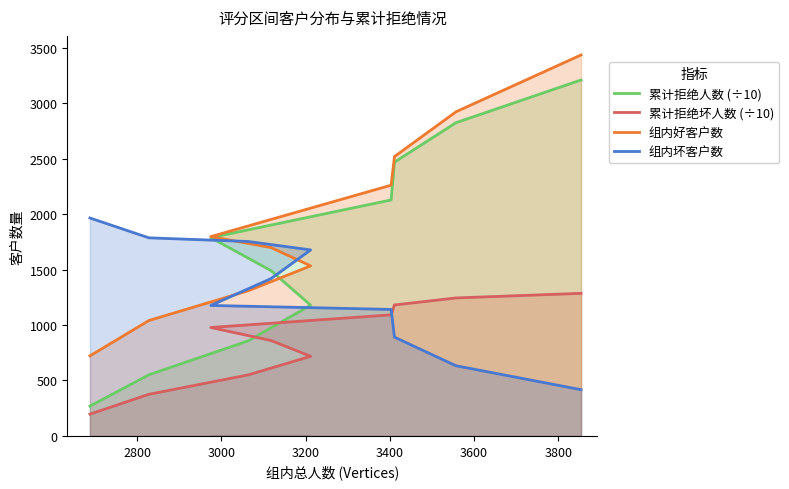

What is the greatest value displayed?

3437.0